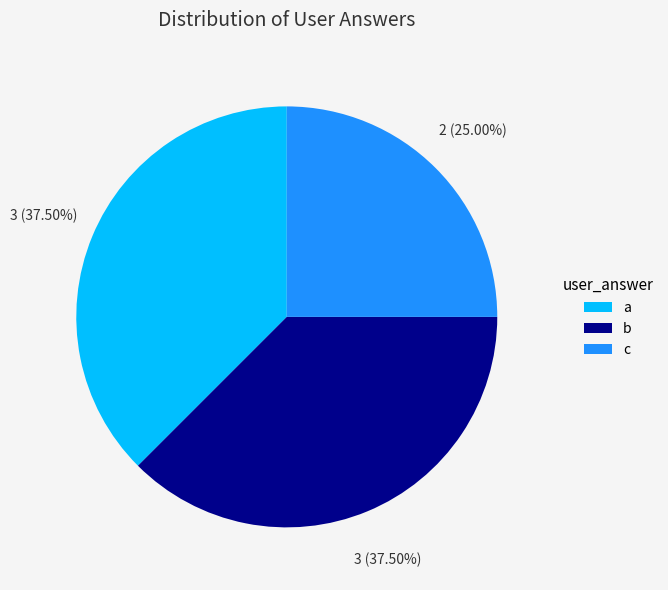

Which has a higher value, c or b?

b